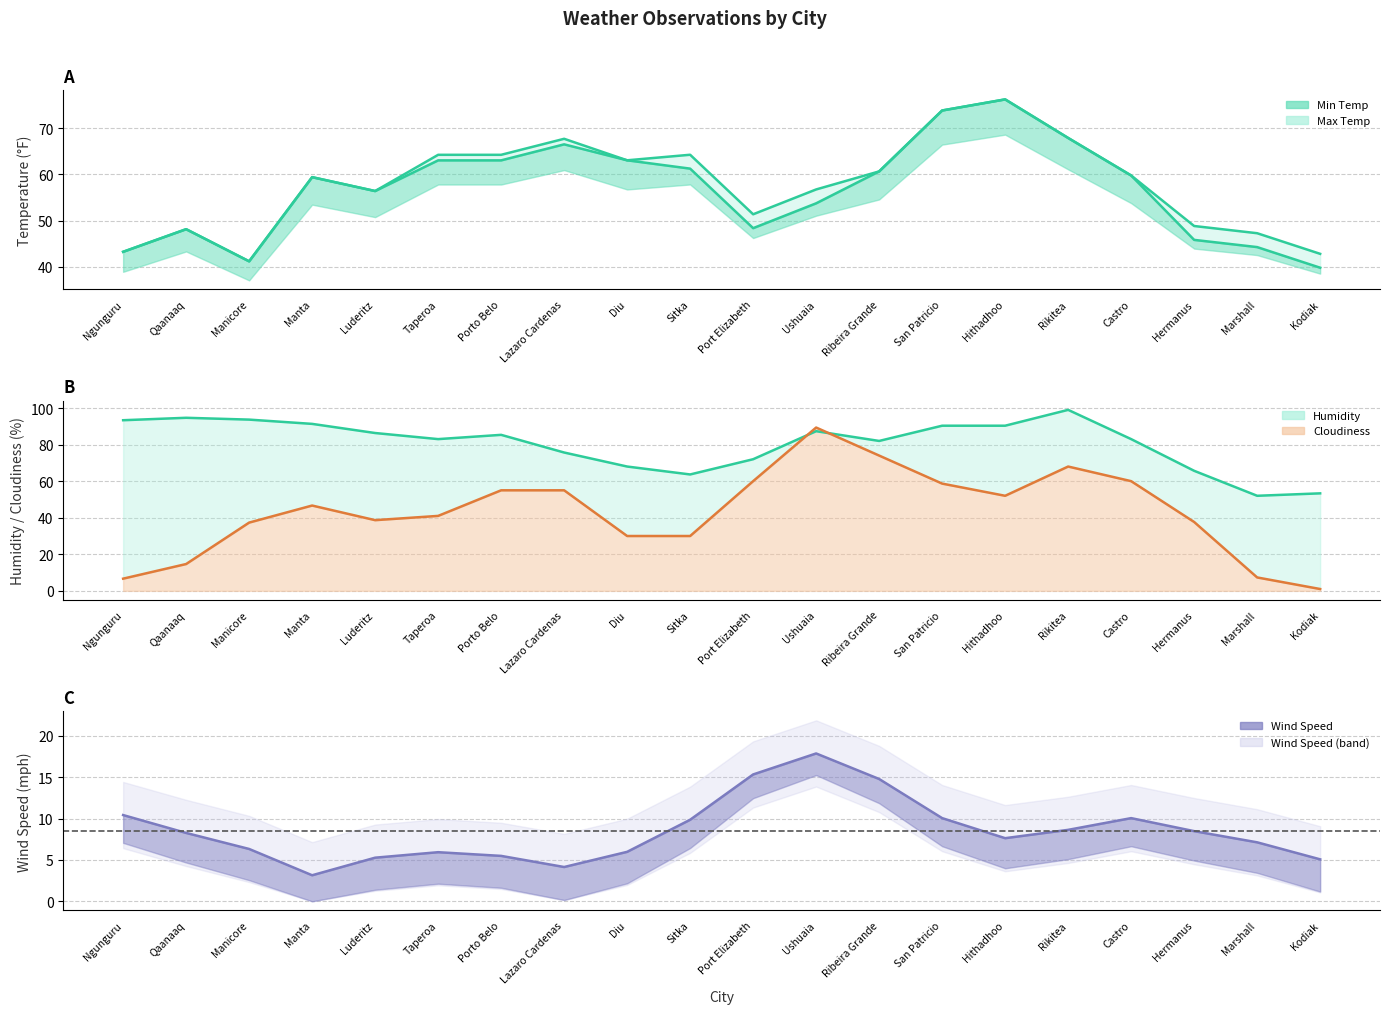

How many values in the Min Temp series exceed 57?

11